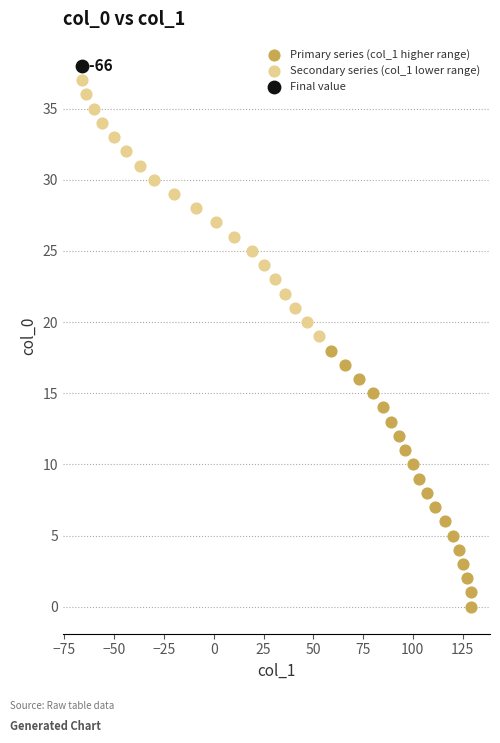

What are all the series names shown in the legend?

Primary series (col_1 higher range), Secondary series (col_1 lower range), Final value